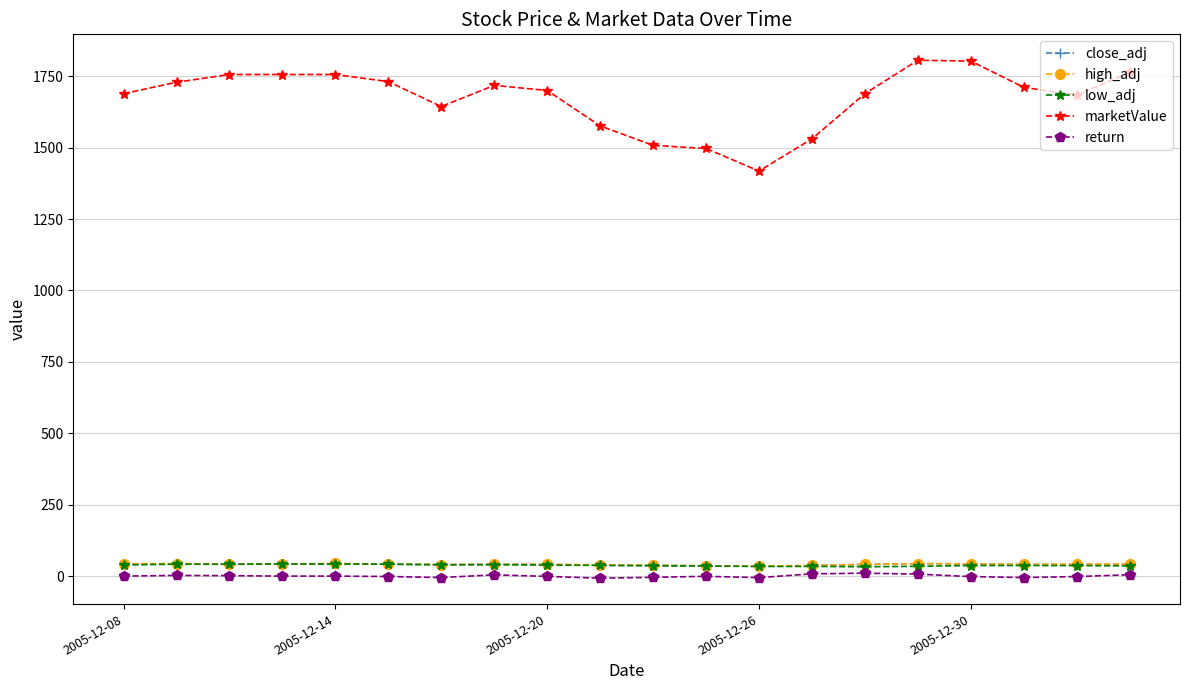

True or false: close_adj has more than 0 points higher than both neighbors.

True